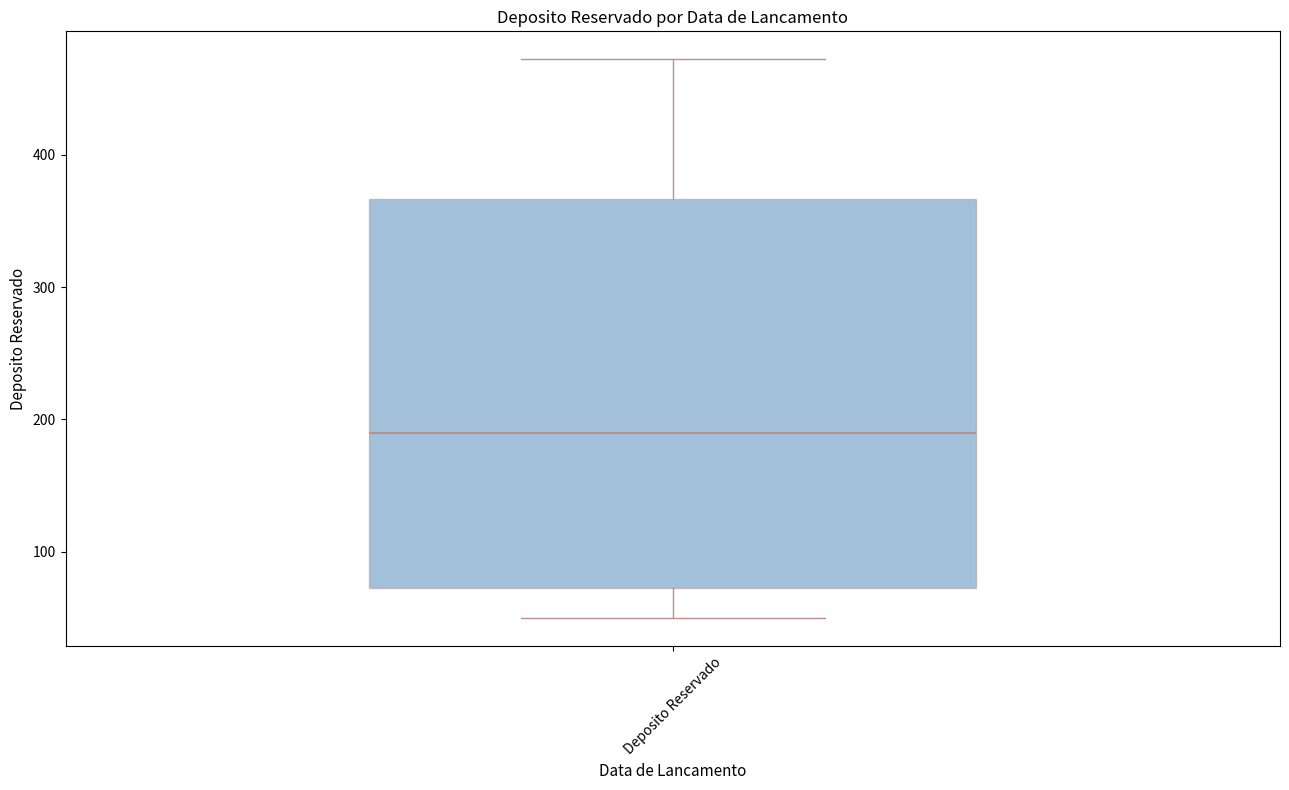

Read this box plot against the y-axis: the position of the median line, the range covered by the box, and the ends of both whiskers. The values are not printed on the chart, so give them approximately, as read against the axis.

median 190, box 70 to 370, whiskers 50 to 470